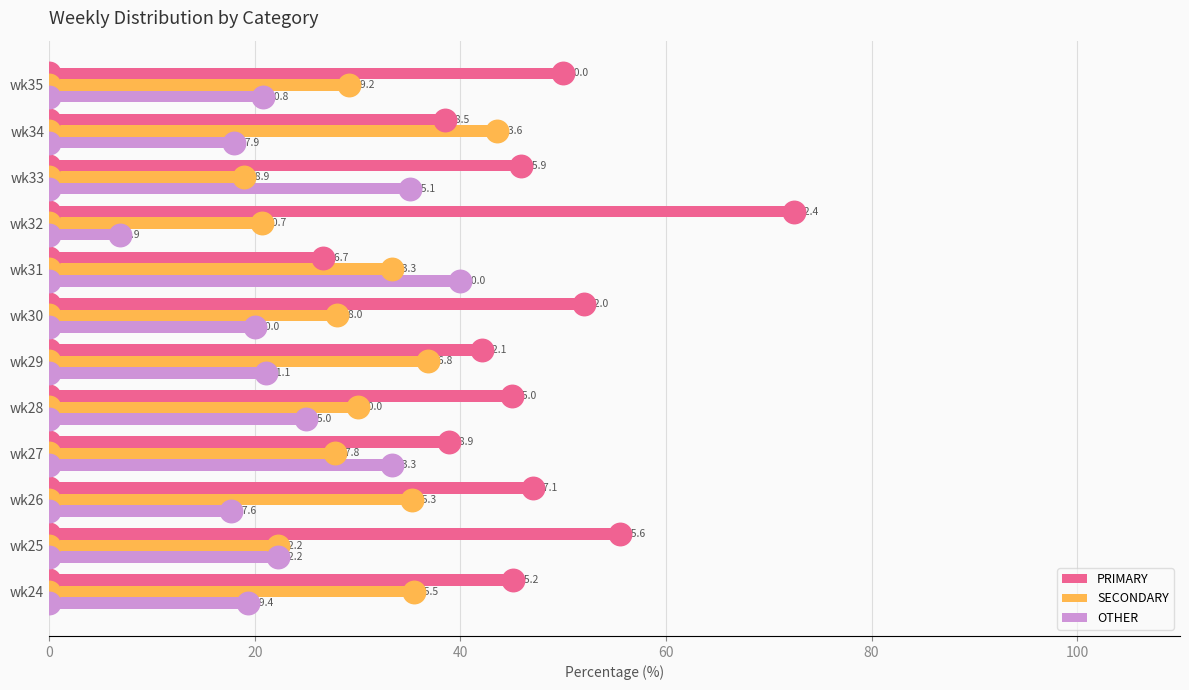

What is the greatest value displayed?

72.4